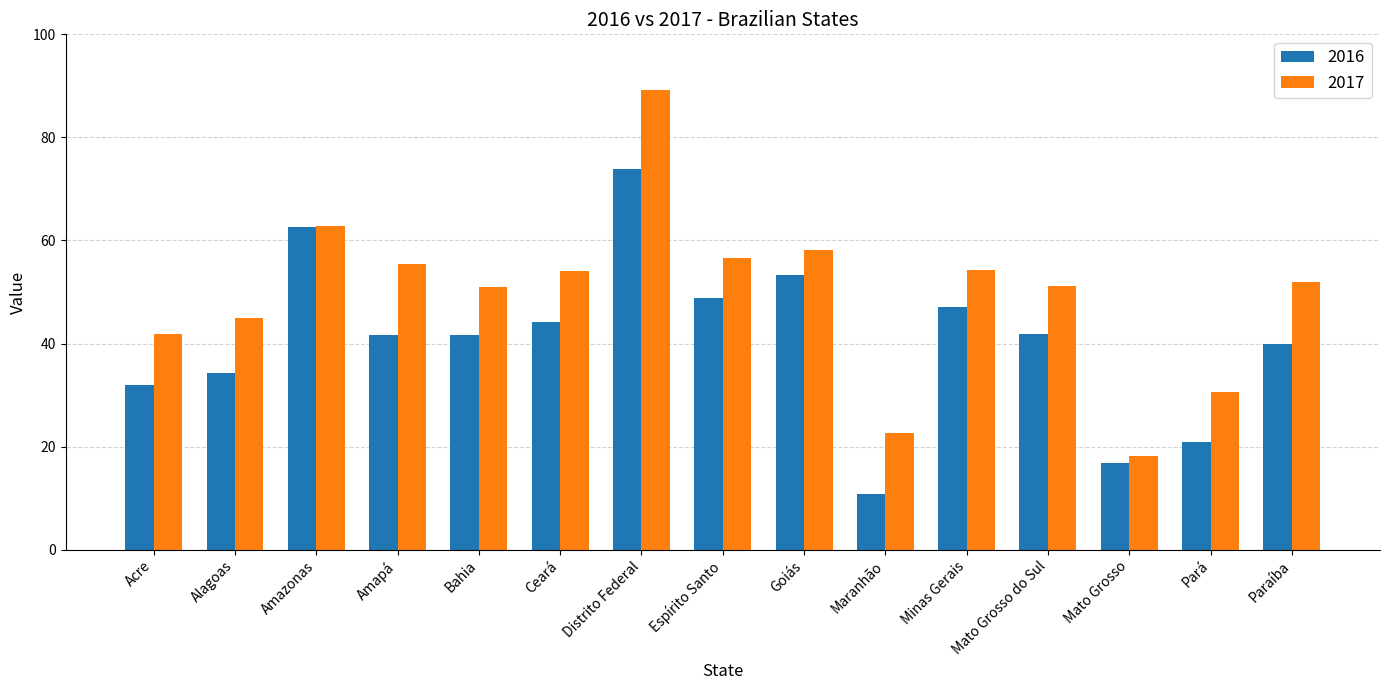

At Minas Gerais, list the series in order from largest to smallest.

2017, 2016